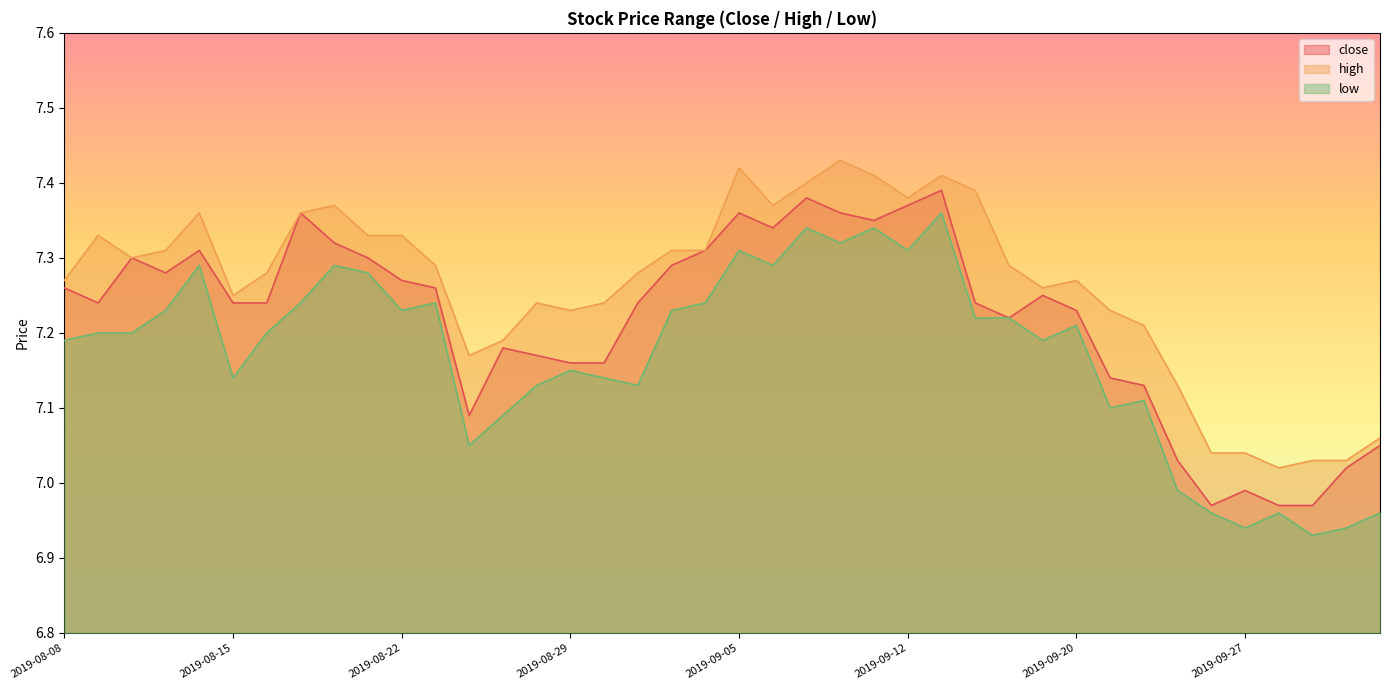

Is it true that low equals 4.3 at 2019-09-04?

False